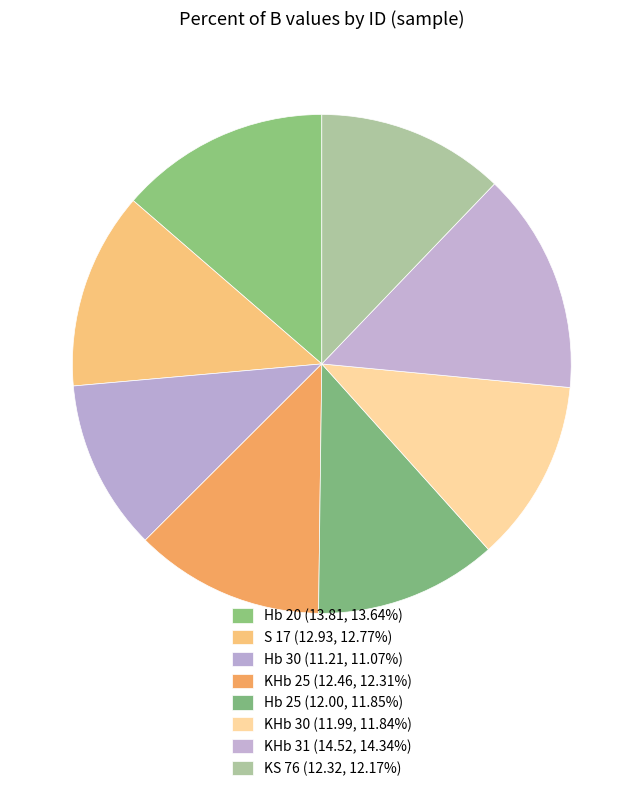

The KHb 30 slice represents 12% of the pie. True or false?

True